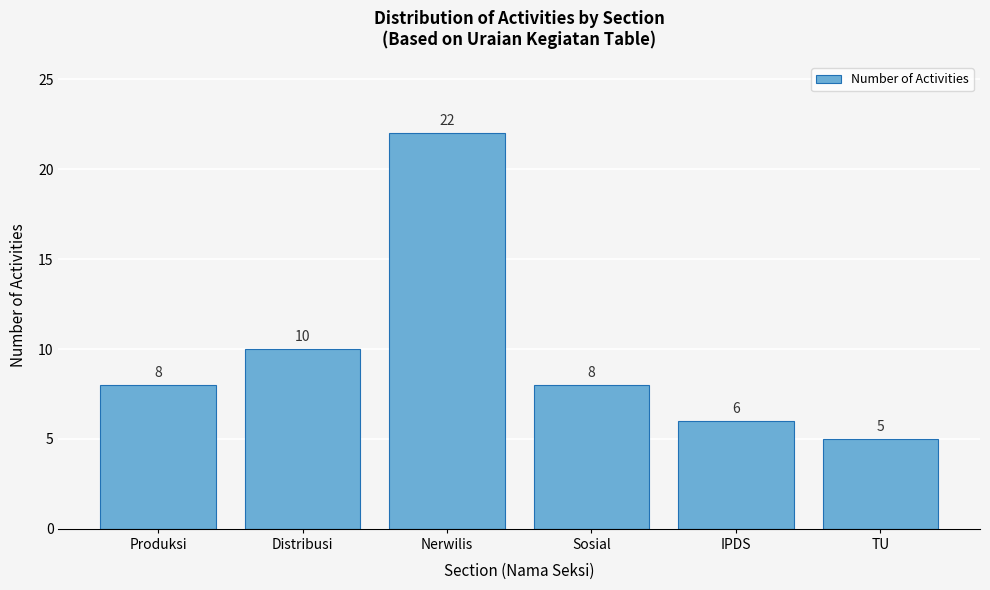

Reading right to left, what are all the values shown in this chart?

5	6	8	22	10	8